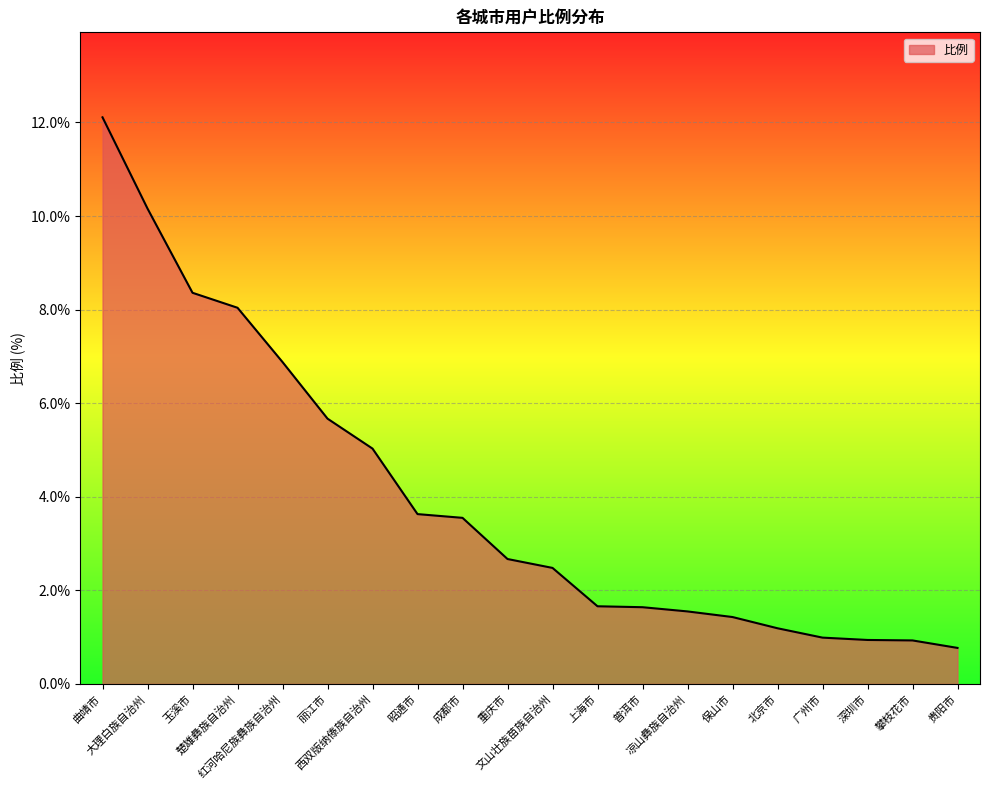

How many distinct data groups are displayed?

1